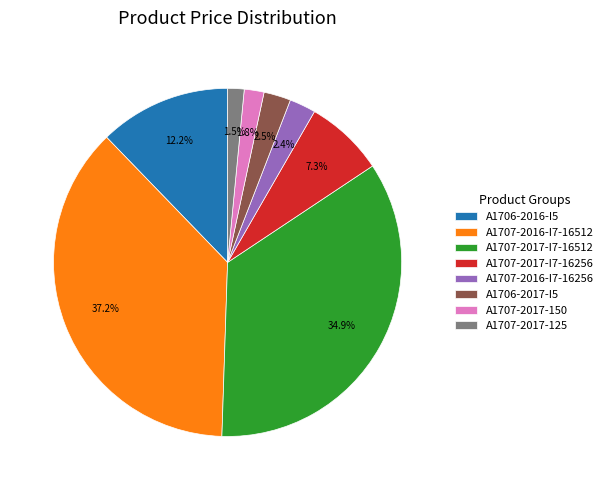

Do A1707-2017-150 and A1706-2016-I5 together represent more than half of the pie?

No